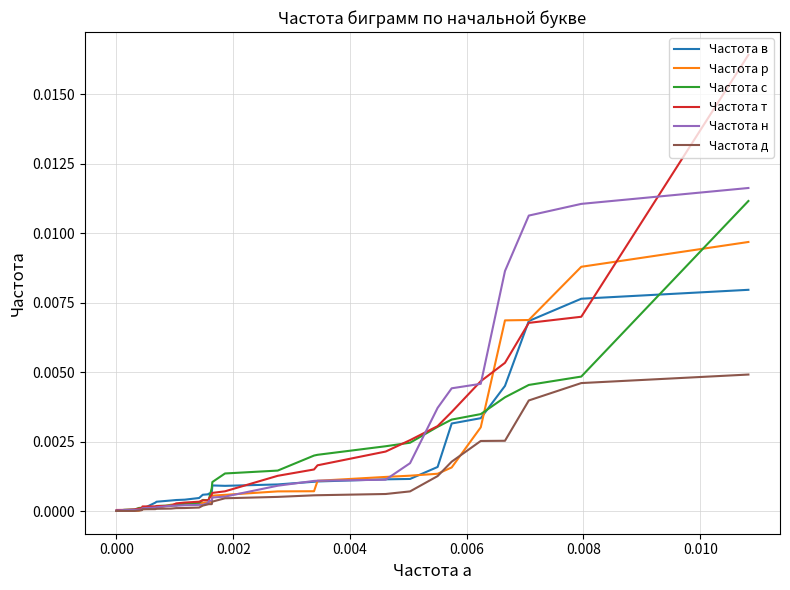

Is it true that Частота в equals 0.0 at 22?

False